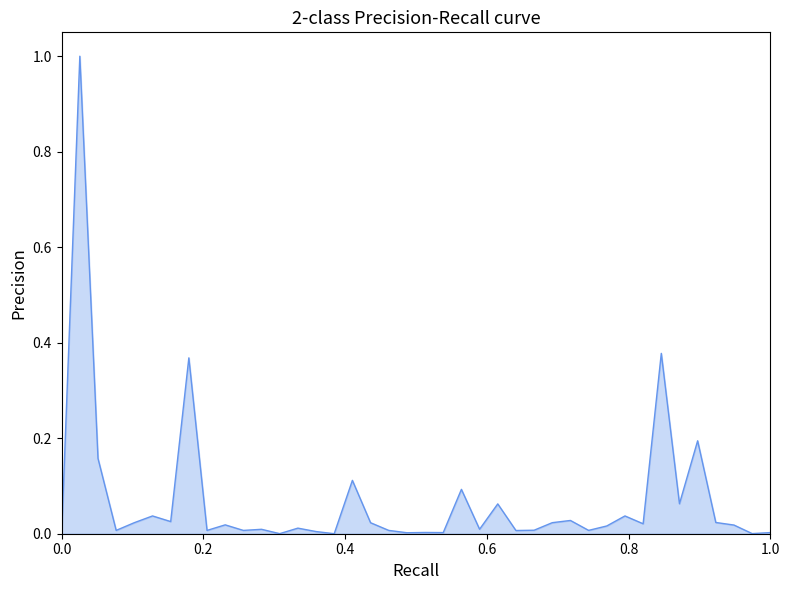

What is the difference between the maximum and second lowest values?

1.0